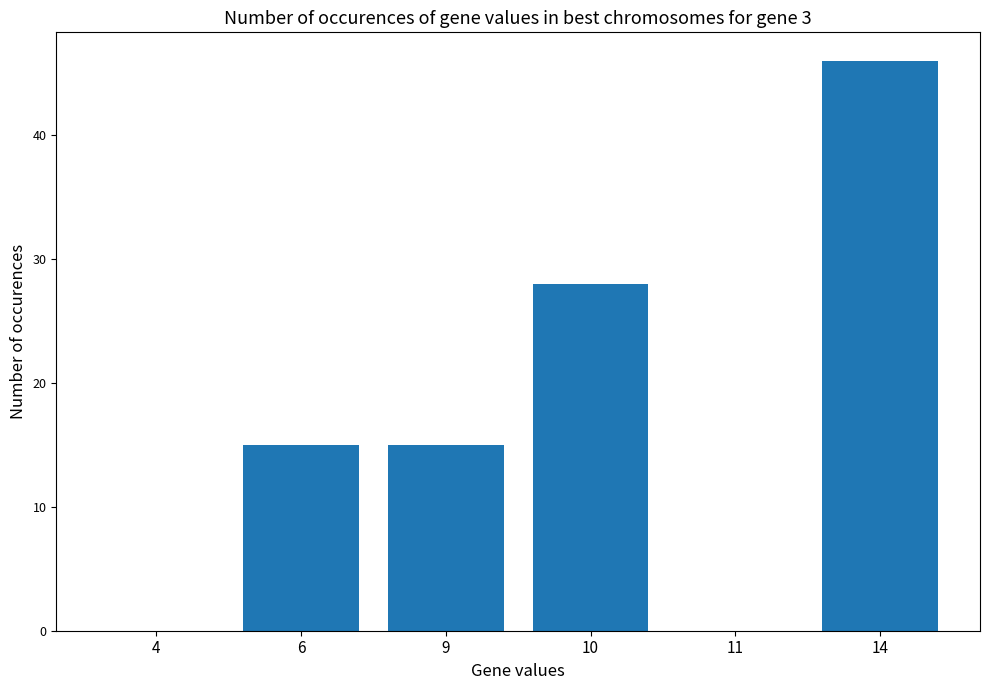

Reading right to left, list all the values displayed in this chart.

46	0	28	15	15	0